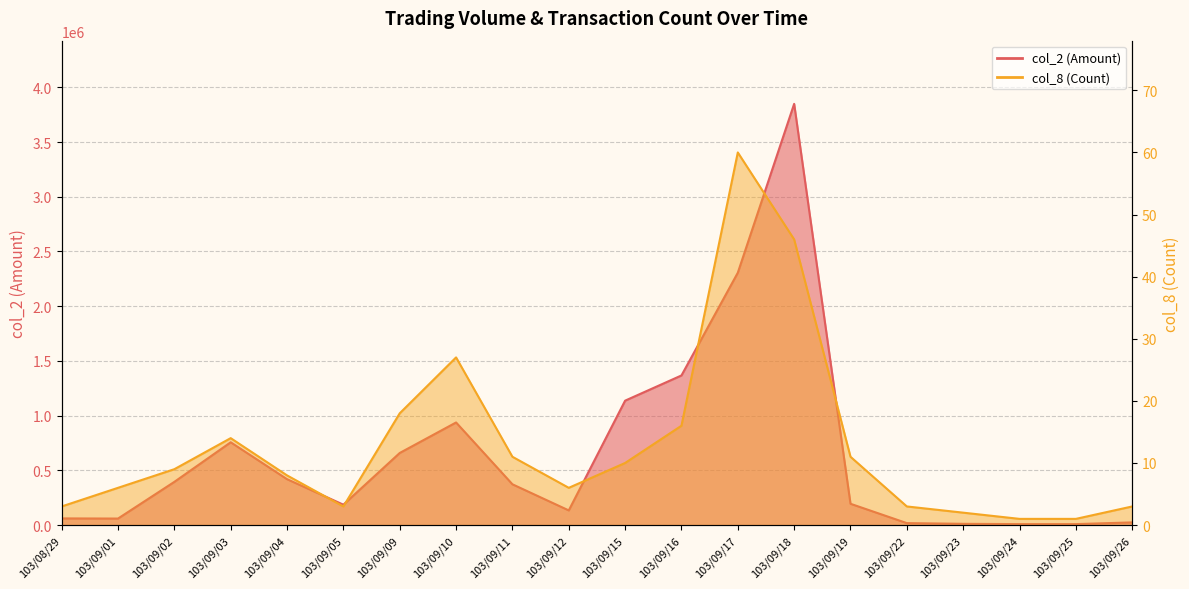

At which category is the sum across all series the highest?

103/09/18